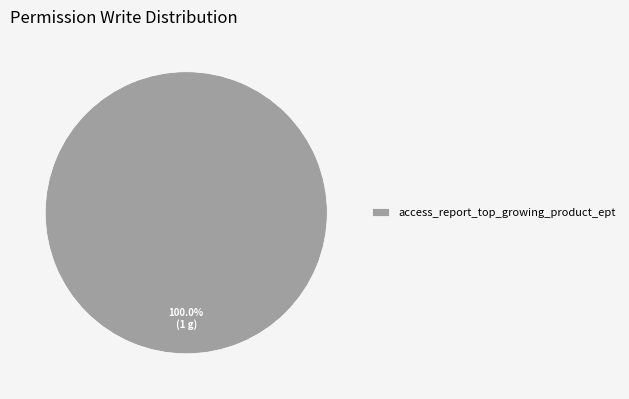

Count the number of slices in the pie.

1